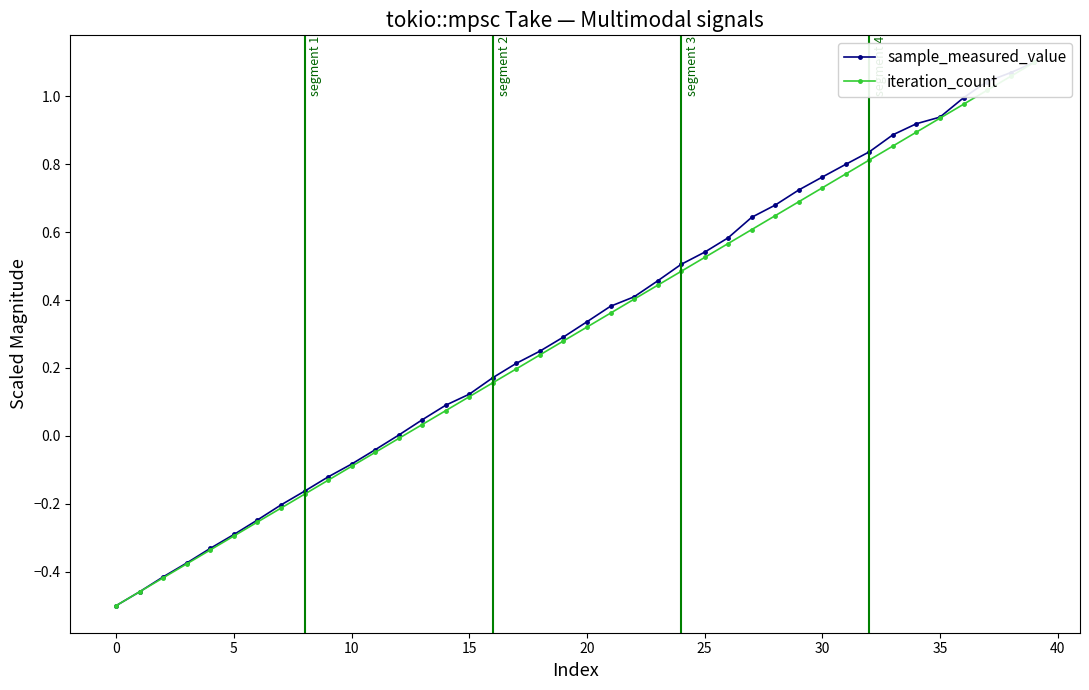

True or false: iteration_count and sample_measured_value cross at least once.

False